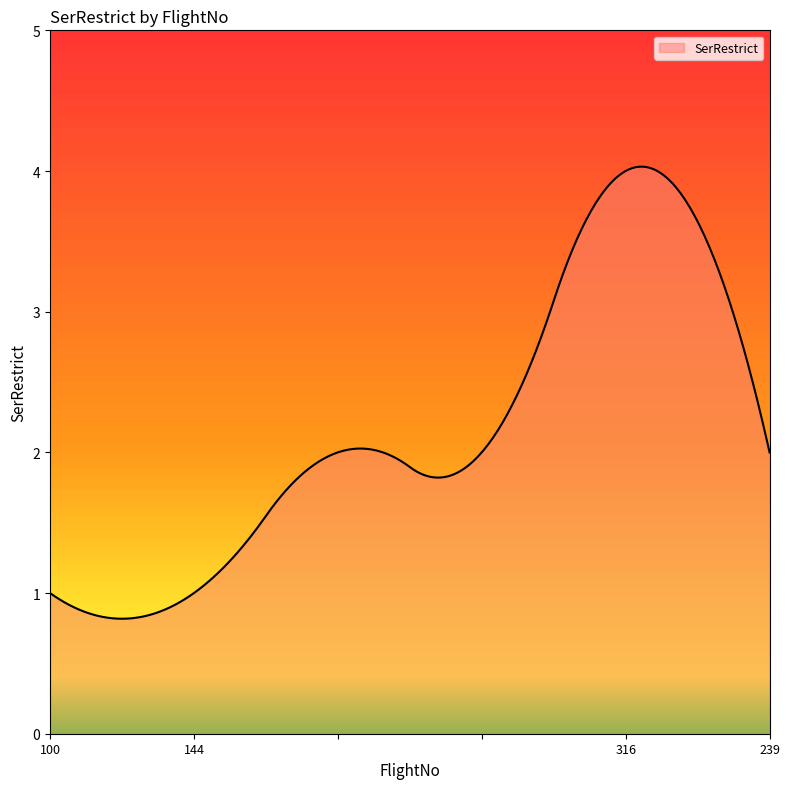

What is the maximum value shown in the chart?

4.0